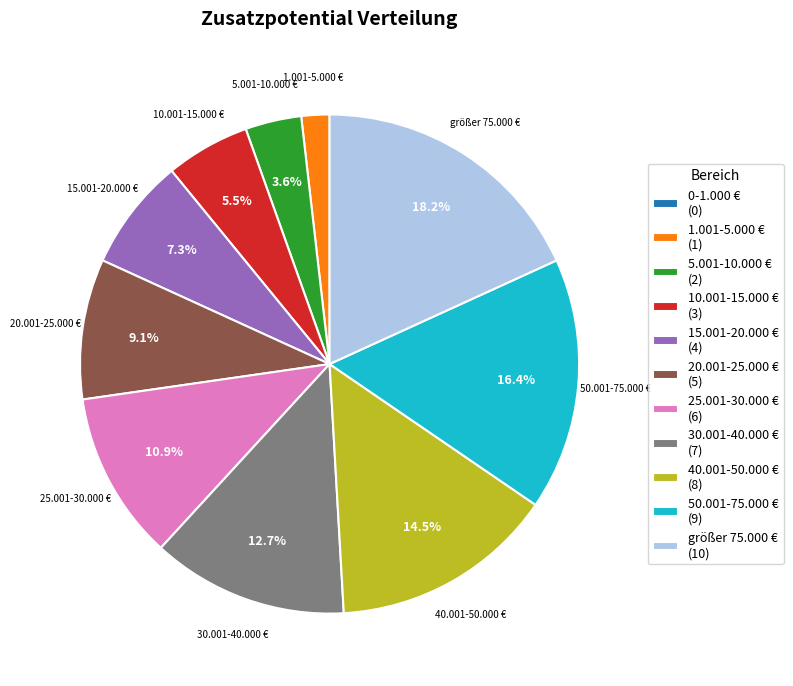

To the nearest percent, what is the average slice percentage?

9%